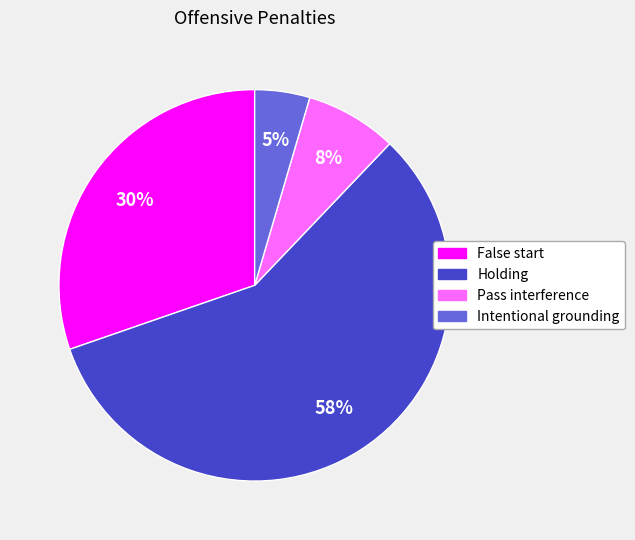

Between False start and Holding, which is larger?

Holding